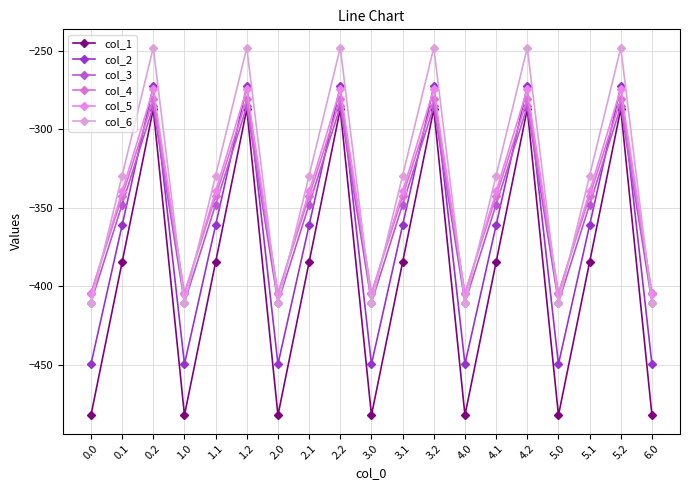

What are all the series names shown in the legend?

col_1, col_2, col_3, col_4, col_5, col_6